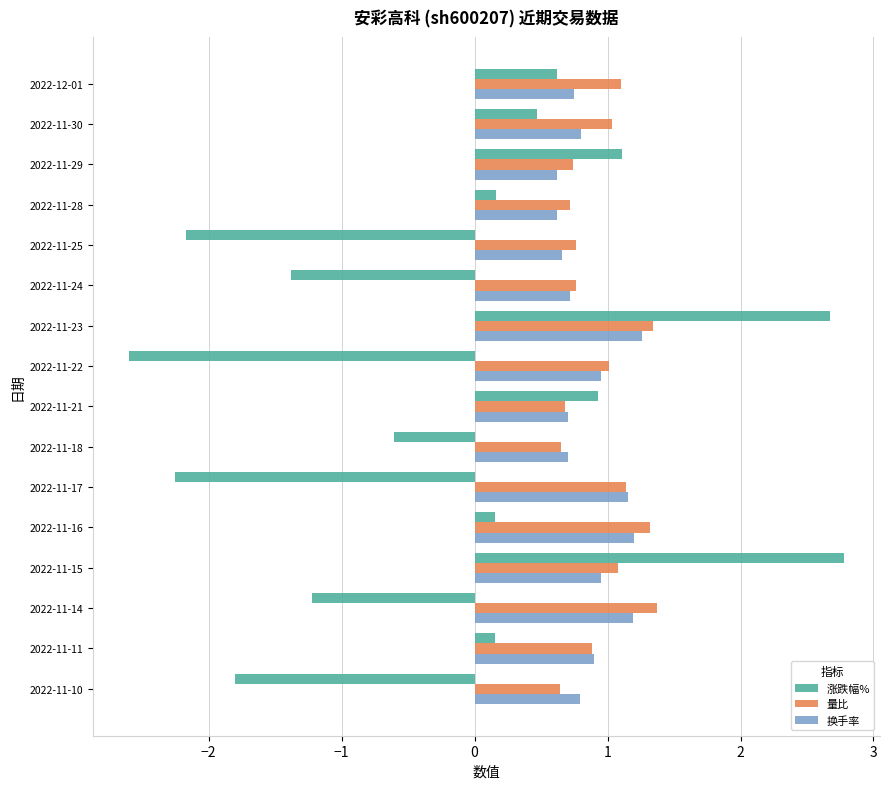

What are all the series names shown in the legend?

涨跌幅%, 量比, 换手率